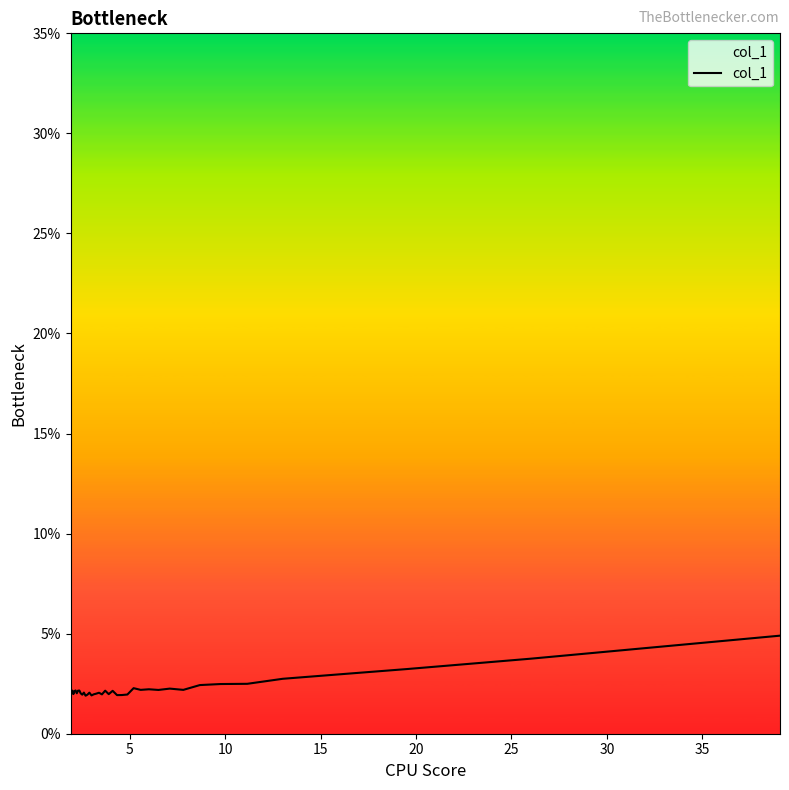

How many values are below 2?

12